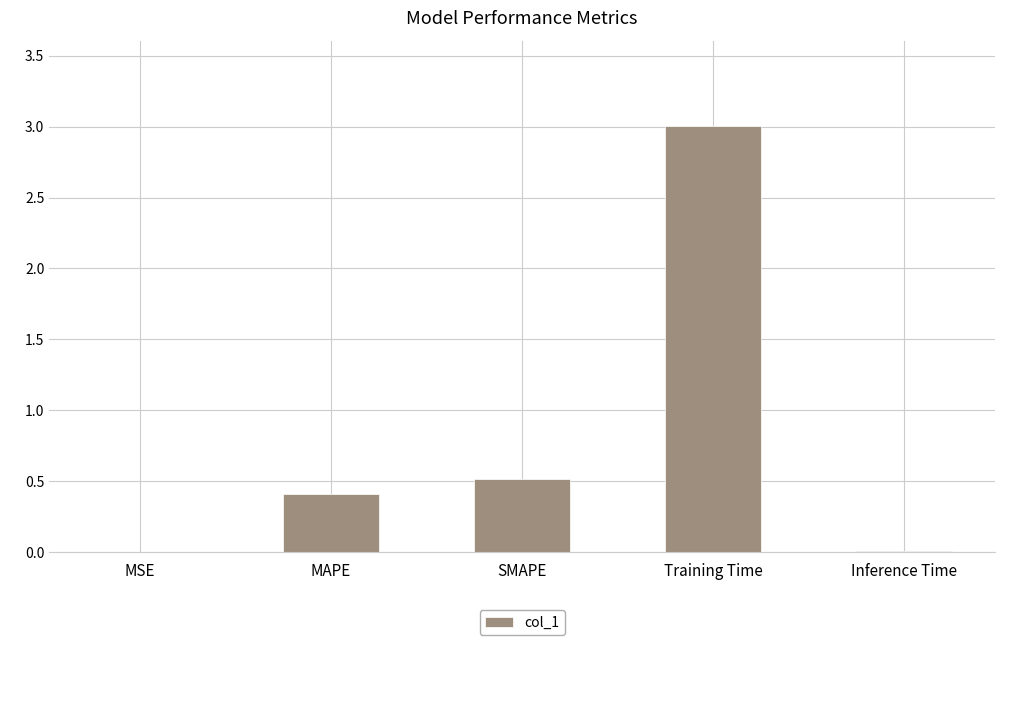

Which has a higher value, SMAPE or MSE?

SMAPE